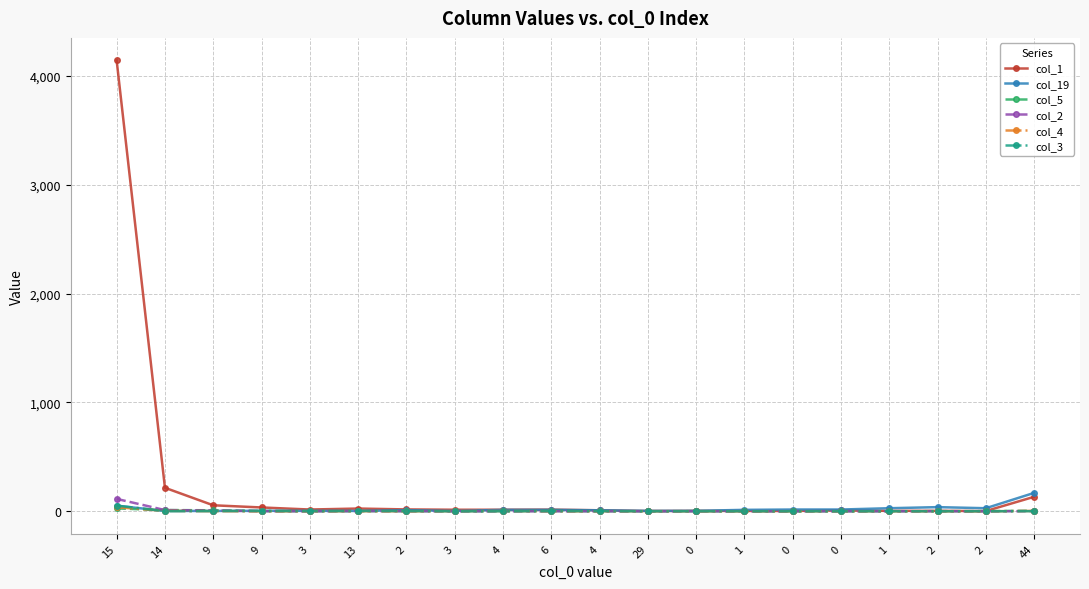

Is it true that col_5 equals 4 at 9?

False